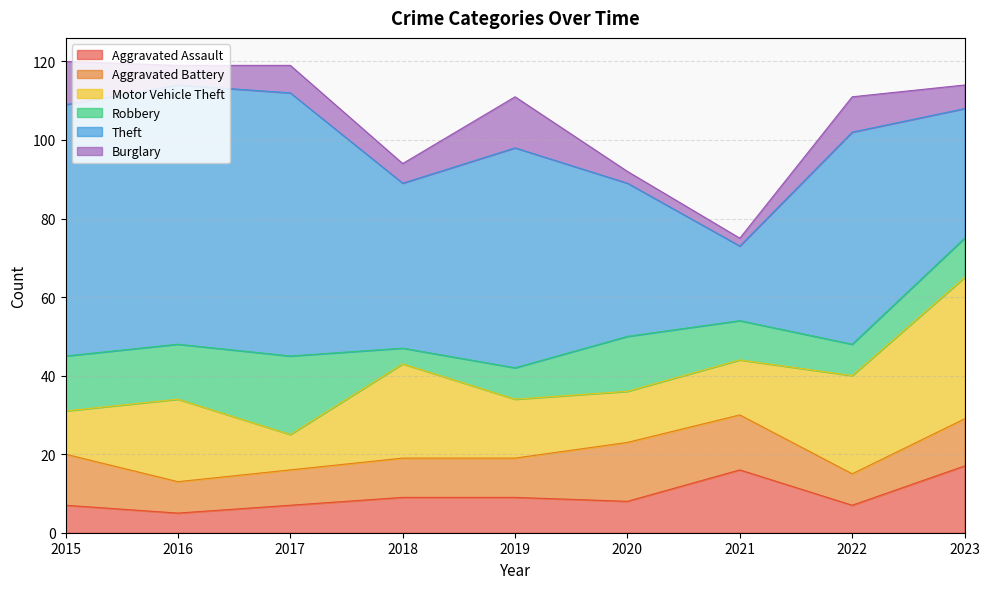

Does the chart display data point markers on the line(s)?

No